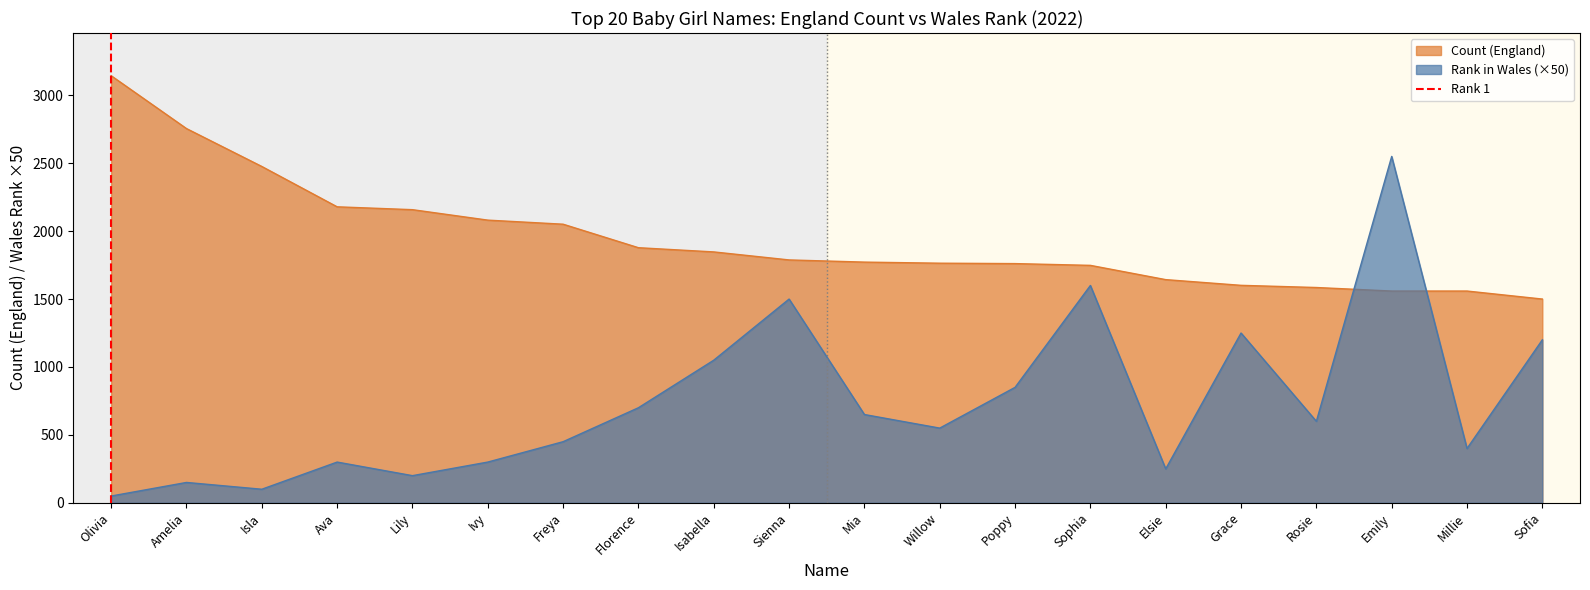

Is the value of Rank in Wales (×50) at Rosie greater than the value of Count (England) at Ava?

No